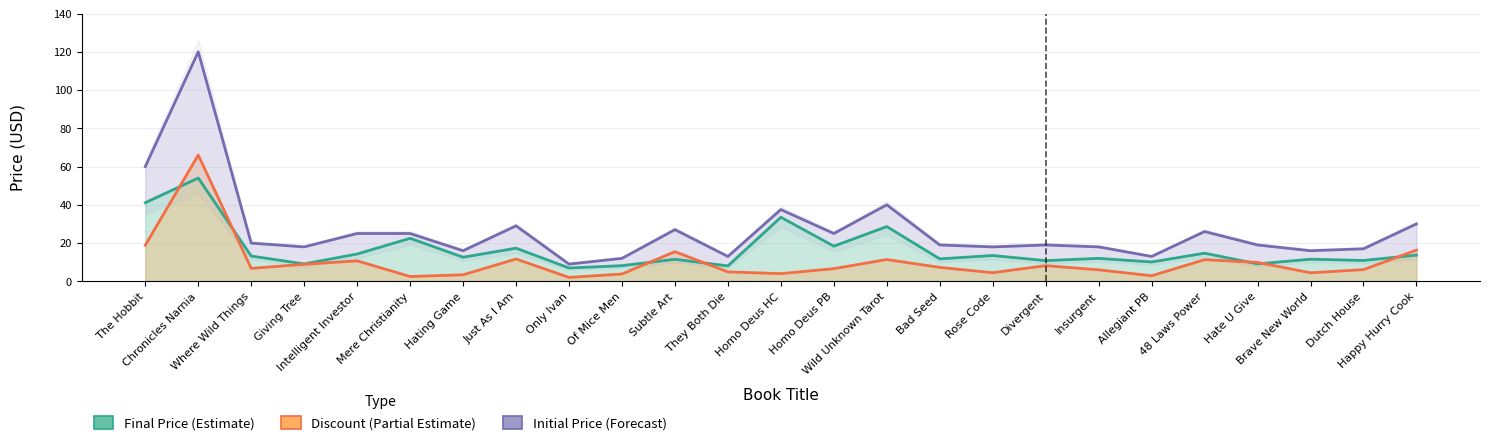

Reading left to right, transcribe all the data shown in this chart.

Final Price (Estimate): 41.1	54.0	13.2	9.1	14.3	22.5	12.6	17.3	7.0	8.2	11.5	8.1	33.5	18.4	28.6	11.7	13.5	10.8	12.0	10.1	14.7	9.1	11.6	10.9	13.7
Discount (Partial Estimate): 18.9	66.0	6.8	8.9	10.7	2.5	3.4	11.7	2.0	3.8	15.5	4.9	4.0	6.6	11.4	7.3	4.5	8.2	6.0	2.9	11.3	9.9	4.4	6.1	16.3
Initial Price (Forecast): 60.0	120.0	19.9	18.0	25.0	25.0	16.0	29.0	9.0	12.0	27.0	13.0	37.5	25.0	40.0	19.0	18.0	19.0	18.0	13.0	26.0	19.0	16.0	17.0	30.0